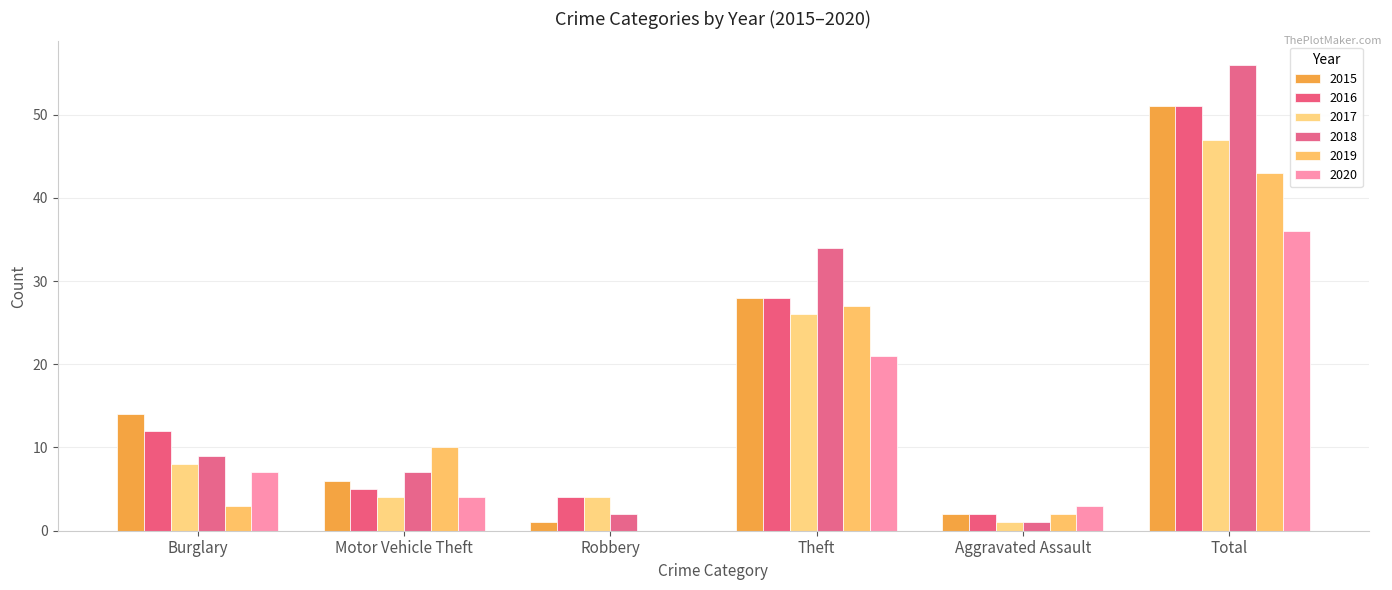

At which category is the sum across all series the highest?

Total